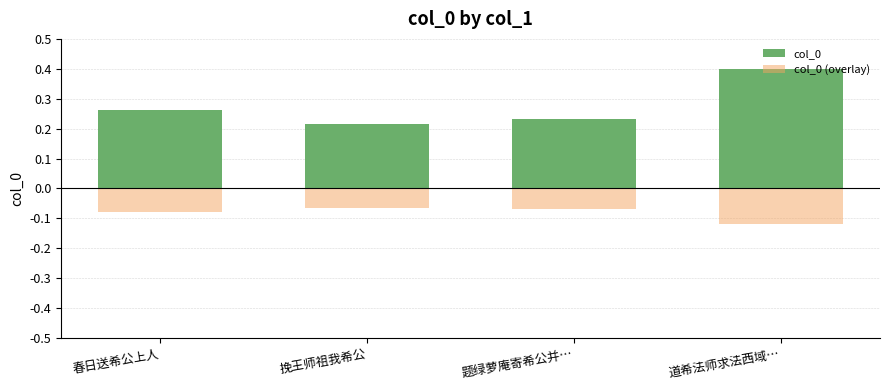

What is the minimum value for col_0 (overlay)?

-0.1